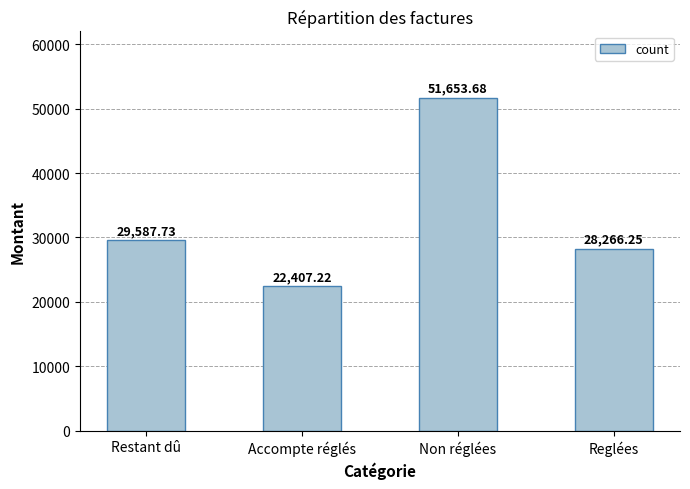

What is the ratio of the value at Accompte réglés to the value at Reglées?

0.8